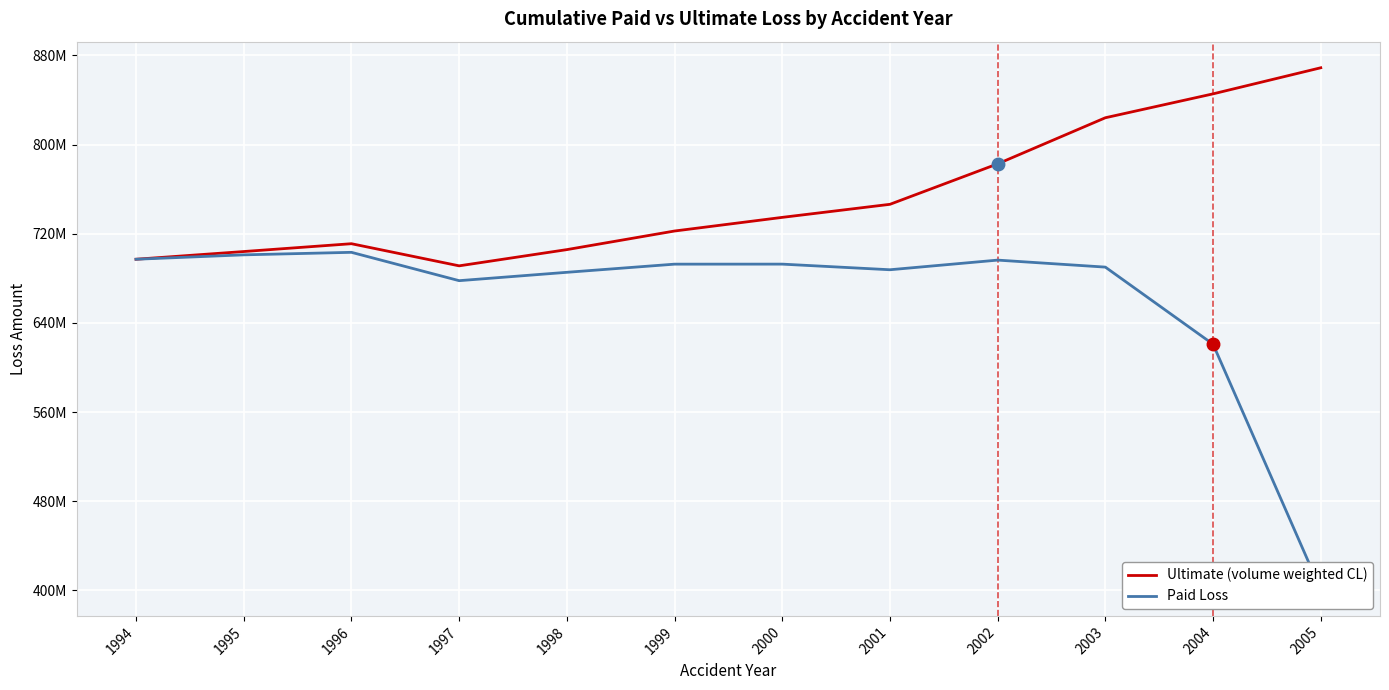

Is the value of Paid Loss at 2005 greater than the value of Ultimate (volume weighted CL) at 2000?

No